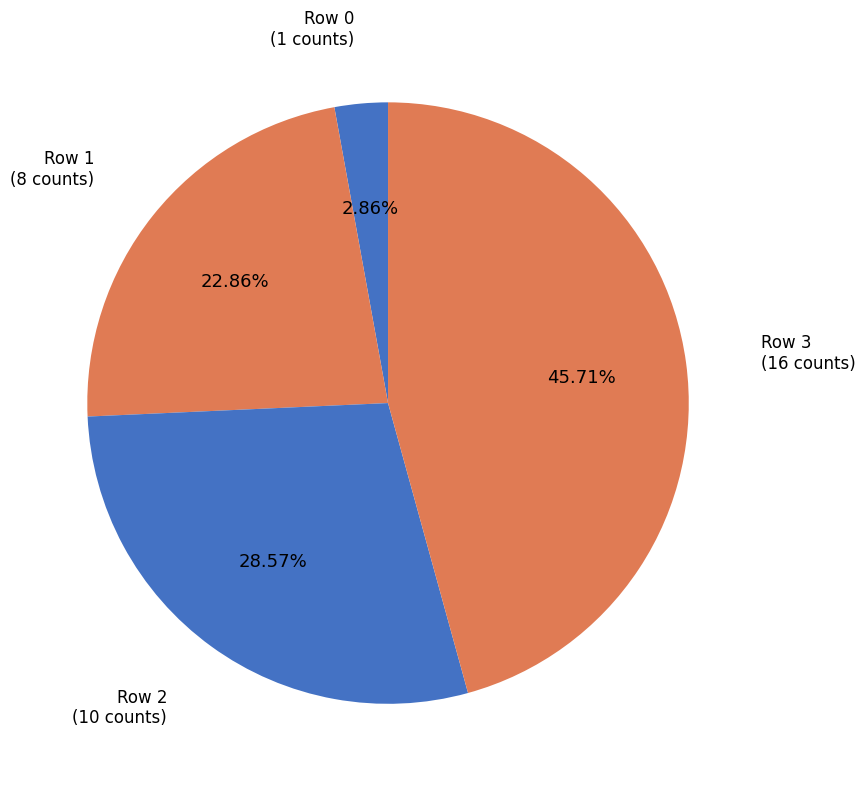

How many slices are in this pie chart?

4